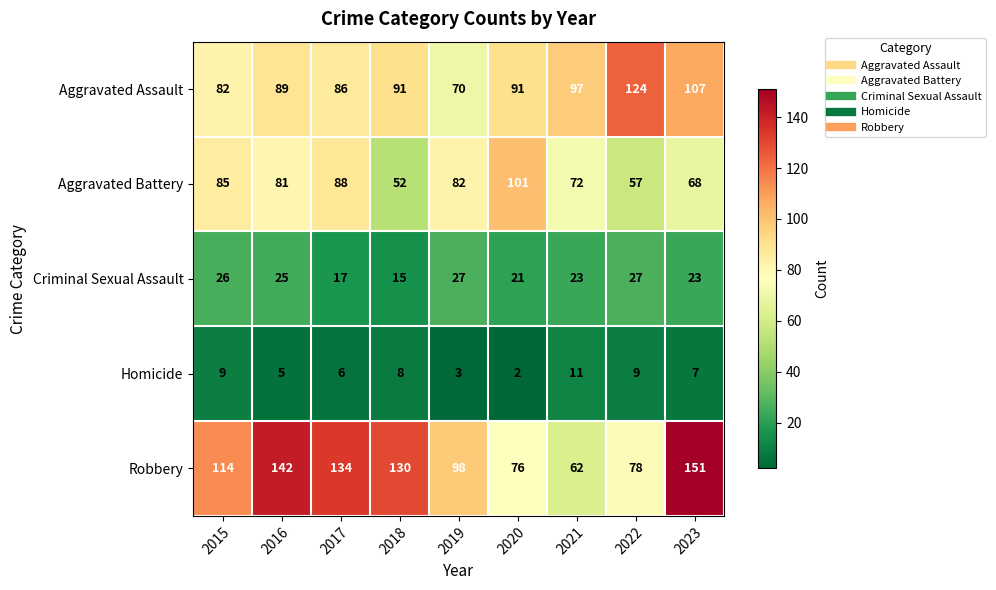

What is the difference between the maximum and minimum values in the Aggravated Battery series?

49